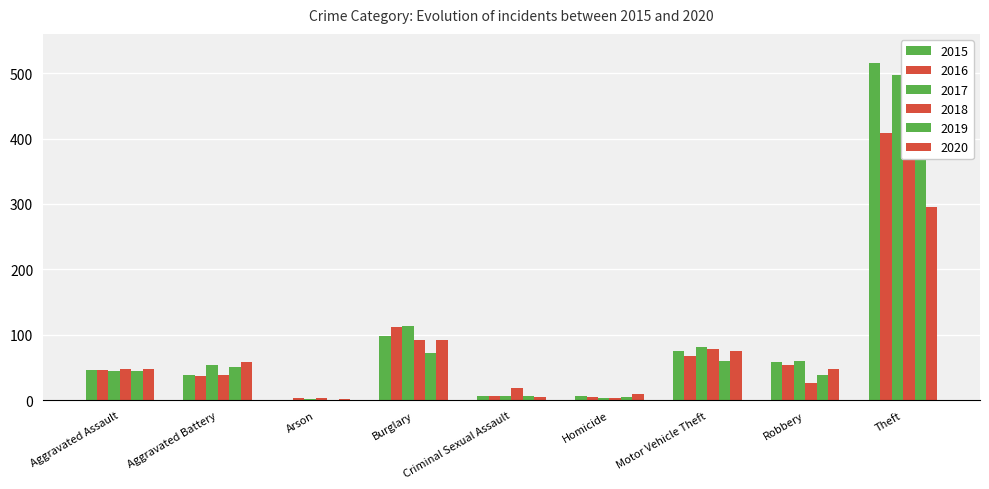

What is the value of the 2019 bar at the 8th from the left?

38